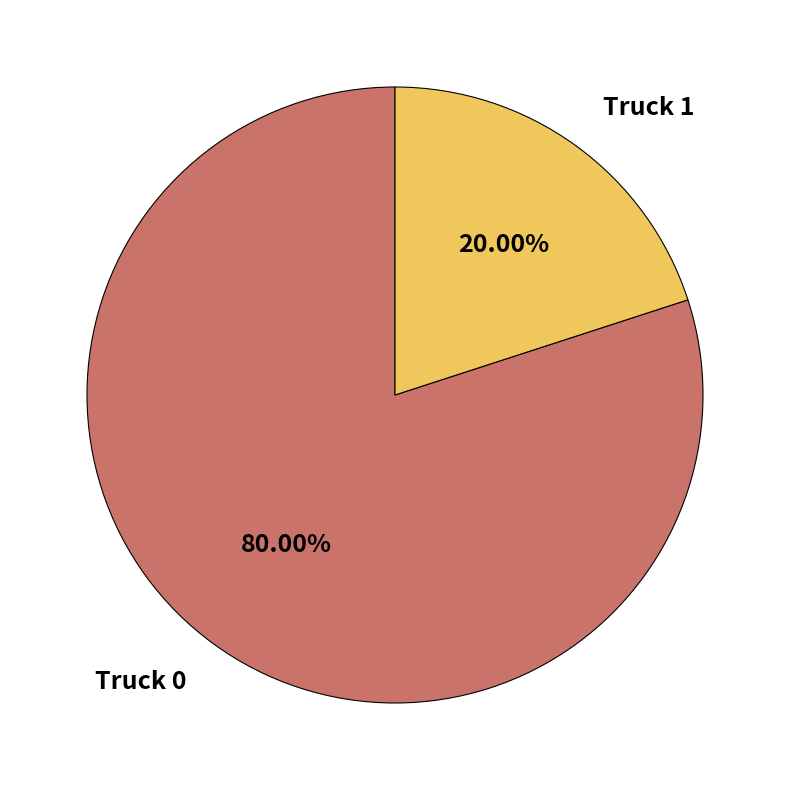

How many segments does this pie chart have?

2